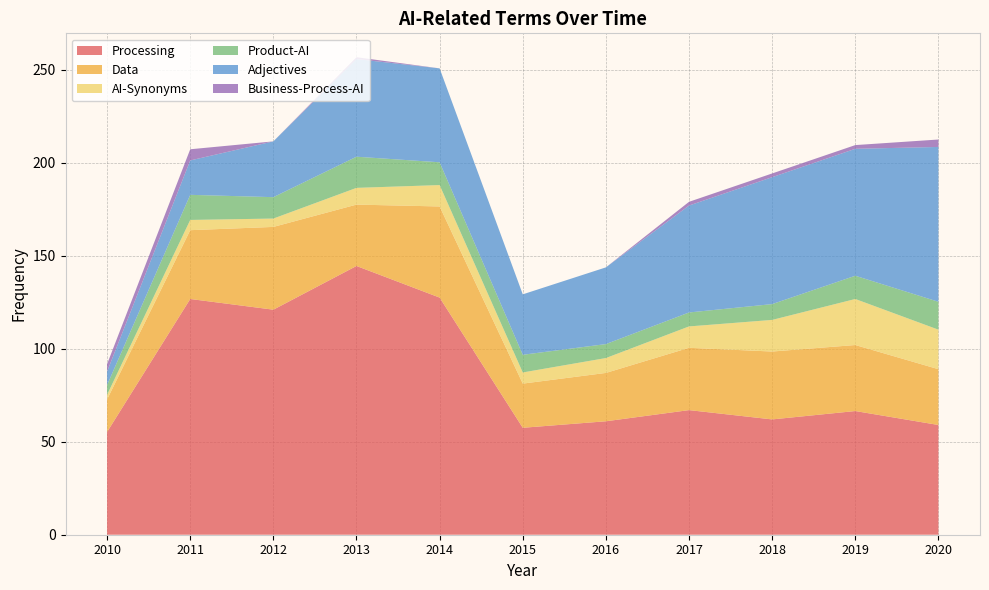

Reading left to right, transcribe all the data shown in this chart.

Processing: 55.2	126.8	121.0	144.5	127.5	57.5	61.0	67.0	62.0	66.5	59.0
Data: 17.5	37.0	44.5	33.0	49.0	23.8	26.0	33.5	36.5	35.5	30.0
AI-Synonyms: 2.5	5.5	4.5	9.0	11.5	6.0	8.0	11.5	17.0	24.8	21.2
Product-AI: 5.2	13.5	11.5	16.8	12.2	9.5	7.5	7.5	8.5	12.5	15.0
Adjectives: 7.2	18.5	30.0	52.5	50.5	32.5	41.2	57.5	68.2	68.2	83.2
Business-Process-AI: 4.0	6.0	0.0	1.0	0.0	0.0	0.0	2.0	2.0	2.0	4.0